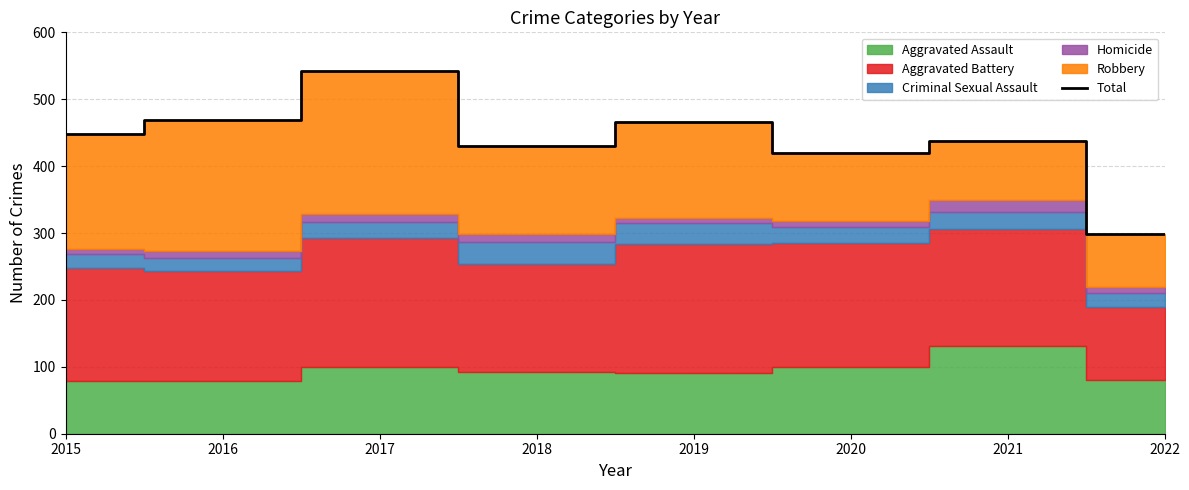

Reading right to left, extract all data points from this chart.

299	438	419	466	430	542	469	448